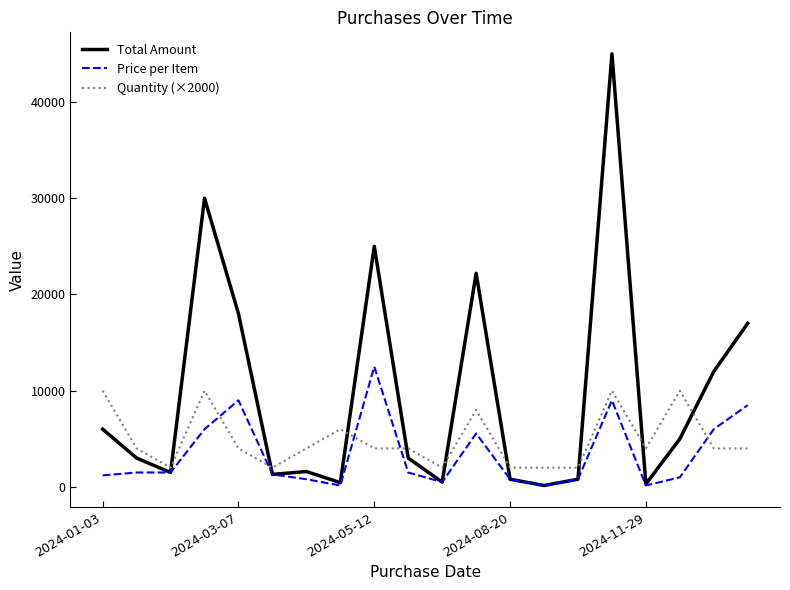

Which series has the largest total across all categories?

Total Amount